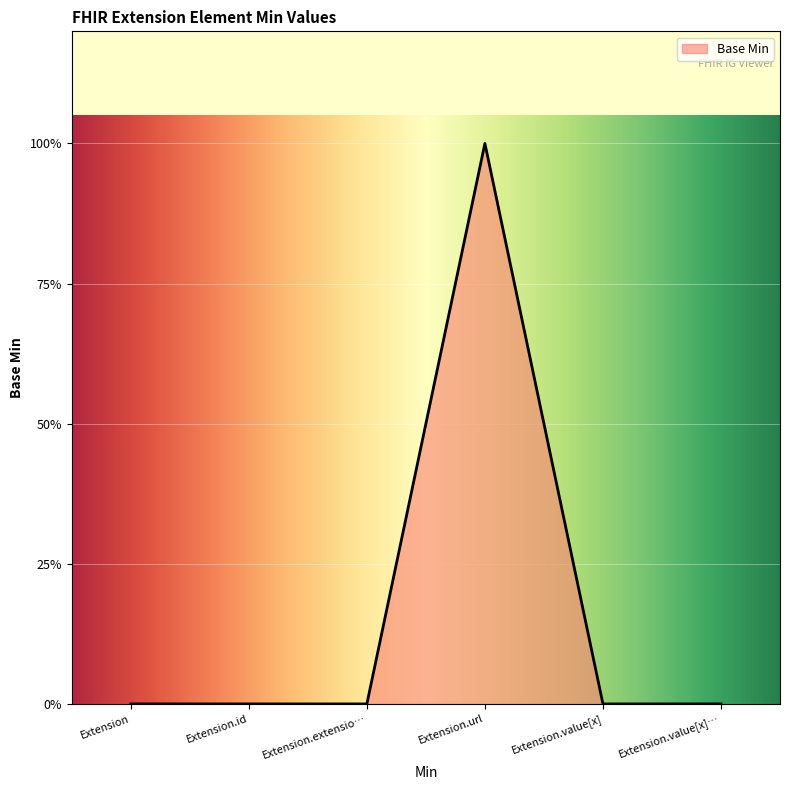

List the labels in order of value, largest first.

Extension.url, Extension, Extension.id, Extension.extension, Extension.value[x], Extension.value[x]:valueString